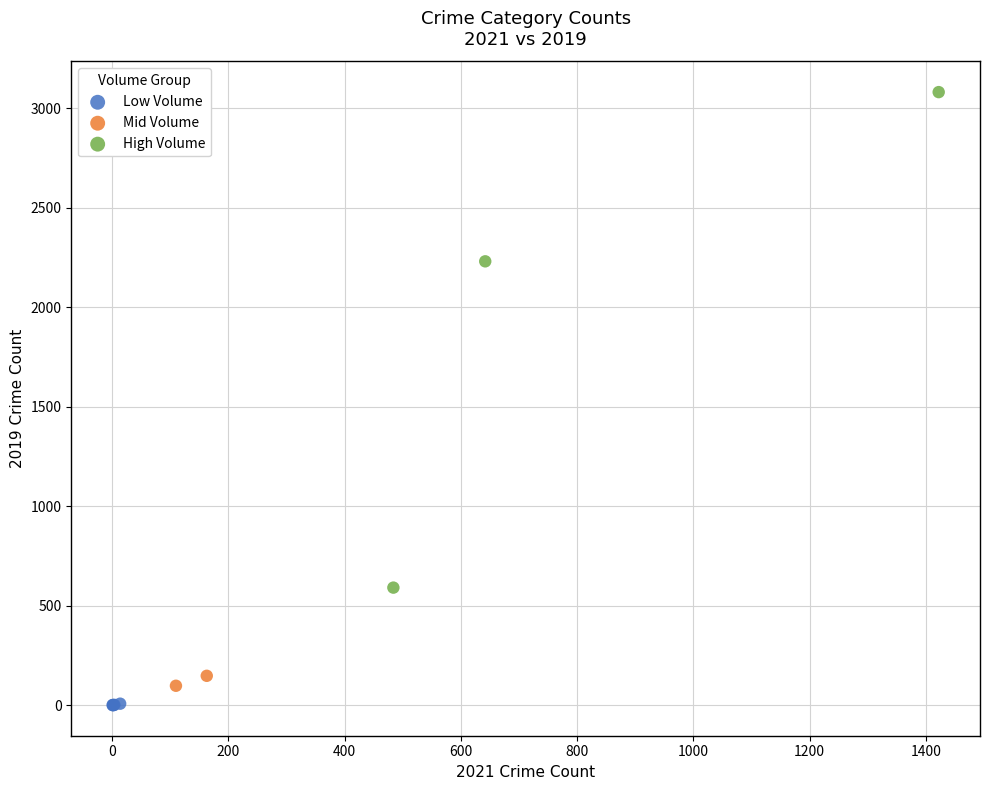

Which series contains the highest Y value?

High Volume